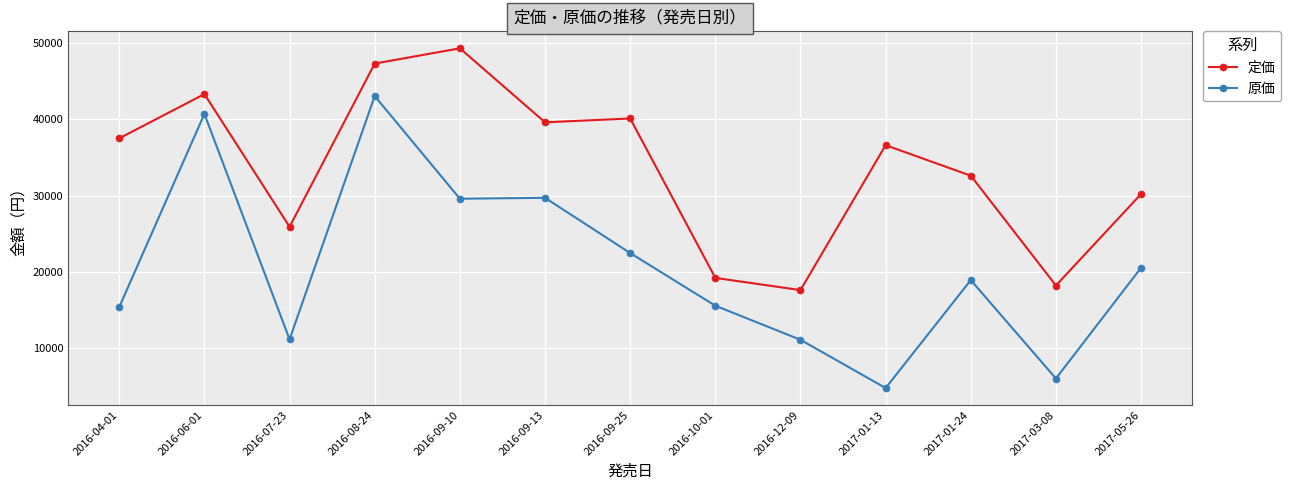

What is the maximum value for 原価?

43043